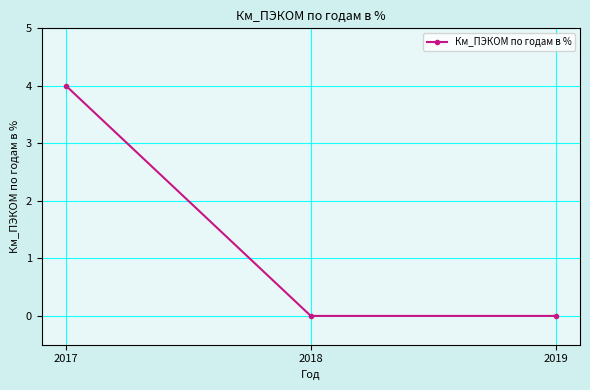

What is the difference between the maximum and minimum values?

4